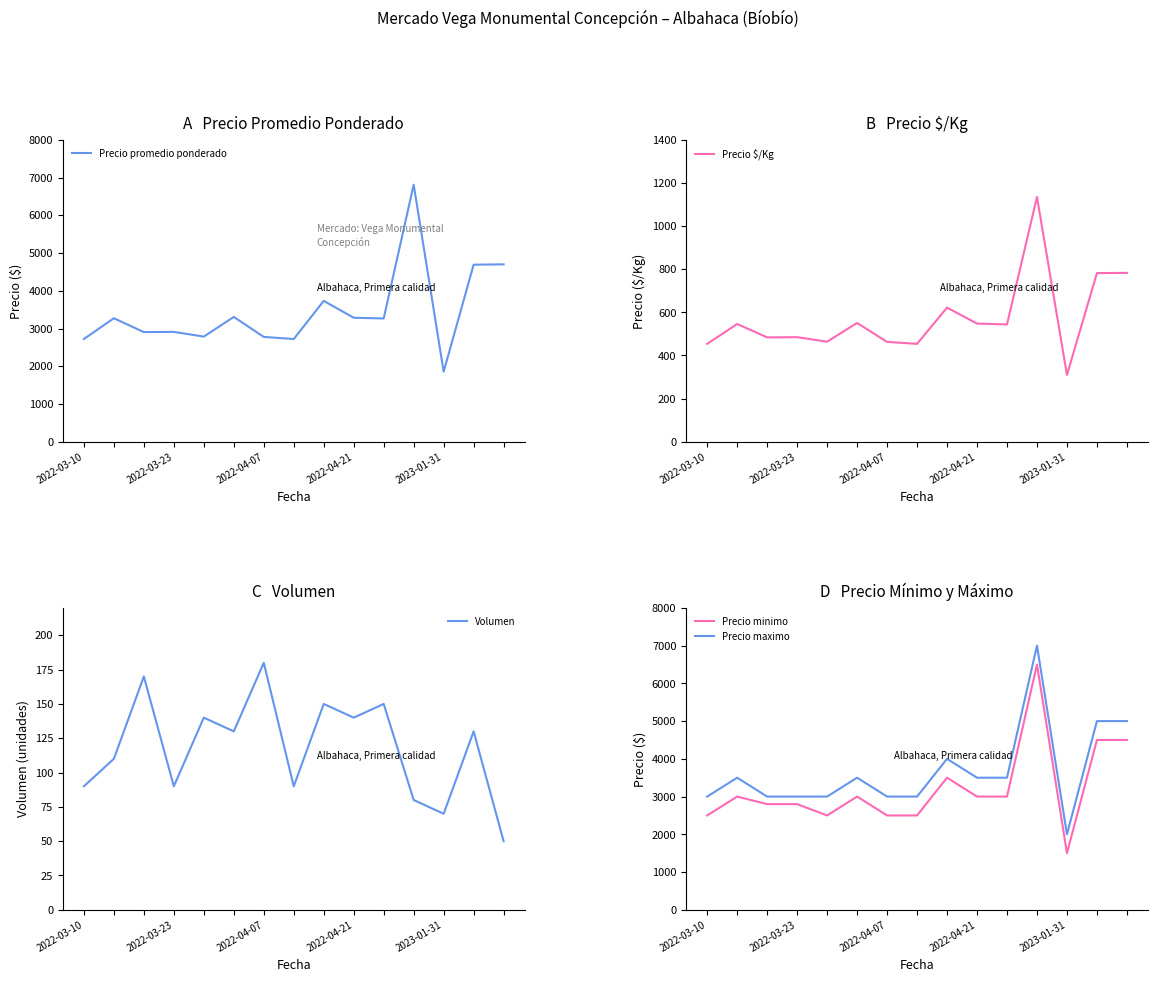

True or false: Precio promedio ponderado has more than 1 points higher than both neighbors.

True